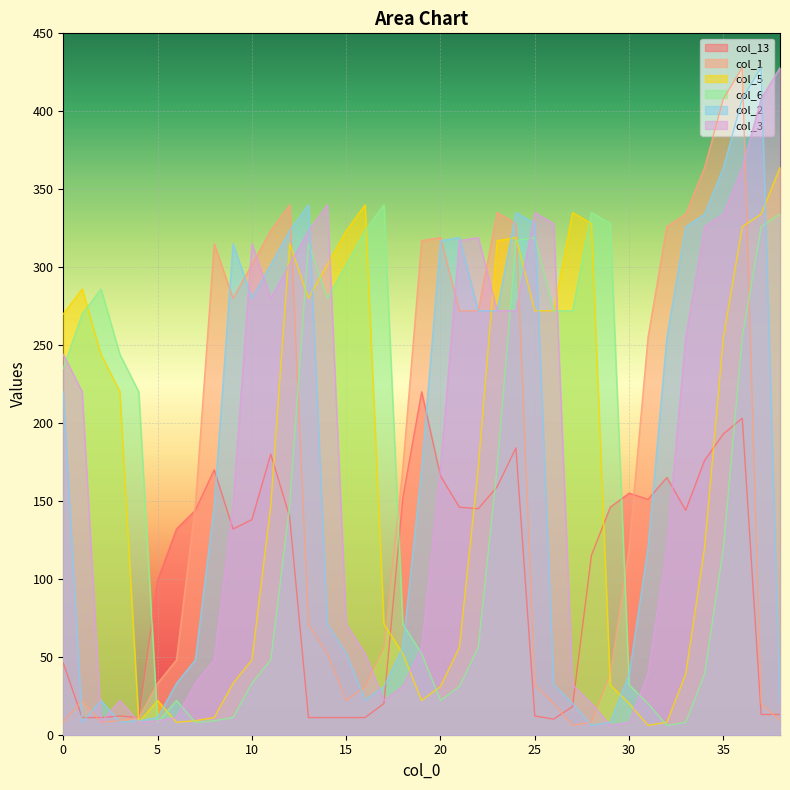

Reading left to right, transcribe all the data shown in this chart.

col_13: 46.0	11.0	11.0	12.0	11.0	99.0	132.0	144.0	170.0	132.0	138.0	180.0	140.0	11.0	11.0	11.0	11.0	20.0	152.0	220.0	166.0	146.0	145.0	159.0	184.0	12.0	10.0	18.0	115.0	146.0	155.0	151.0	165.0	144.0	176.0	193.0	203.0	13.0	13.0
col_1: 8.0	22.0	8.0	9.0	11.0	33.0	48.0	147.0	315.0	280.0	301.6	323.4	340.0	71.0	52.0	22.0	31.0	56.0	171.0	317.0	319.0	272.0	272.0	335.0	328.0	32.0	20.0	6.0	8.0	39.0	120.0	255.0	326.0	334.0	364.0	408.0	428.0	20.0	9.0
col_5: 270.0	286.0	244.0	220.0	8.0	22.0	8.0	9.0	11.0	33.0	48.0	147.0	315.0	280.0	301.6	323.4	340.0	71.0	52.0	22.0	31.0	56.0	171.0	317.0	319.0	272.0	272.0	335.0	328.0	32.0	20.0	6.0	8.0	39.0	120.0	255.0	326.0	334.0	364.0
col_6: 235.0	270.0	286.0	244.0	220.0	8.0	22.0	8.0	9.0	11.0	33.0	48.0	147.0	315.0	280.0	301.6	323.4	340.0	71.0	52.0	22.0	31.0	56.0	171.0	317.0	319.0	272.0	272.0	335.0	328.0	32.0	20.0	6.0	8.0	39.0	120.0	255.0	326.0	334.0
col_2: 220.0	8.0	22.0	8.0	9.0	11.0	33.0	48.0	147.0	315.0	280.0	301.6	323.4	340.0	71.0	52.0	22.0	31.0	56.0	171.0	317.0	319.0	272.0	272.0	335.0	328.0	32.0	20.0	6.0	8.0	39.0	120.0	255.0	326.0	334.0	364.0	408.0	428.0	20.0
col_3: 244.0	220.0	8.0	22.0	8.0	9.0	11.0	33.0	48.0	147.0	315.0	280.0	301.6	323.4	340.0	71.0	52.0	22.0	31.0	56.0	171.0	317.0	319.0	272.0	272.0	335.0	328.0	32.0	20.0	6.0	8.0	39.0	120.0	255.0	326.0	334.0	364.0	408.0	428.0